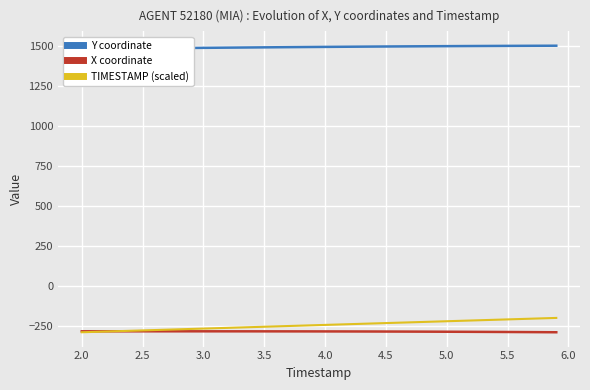

What is the maximum value shown in the chart?

1503.9